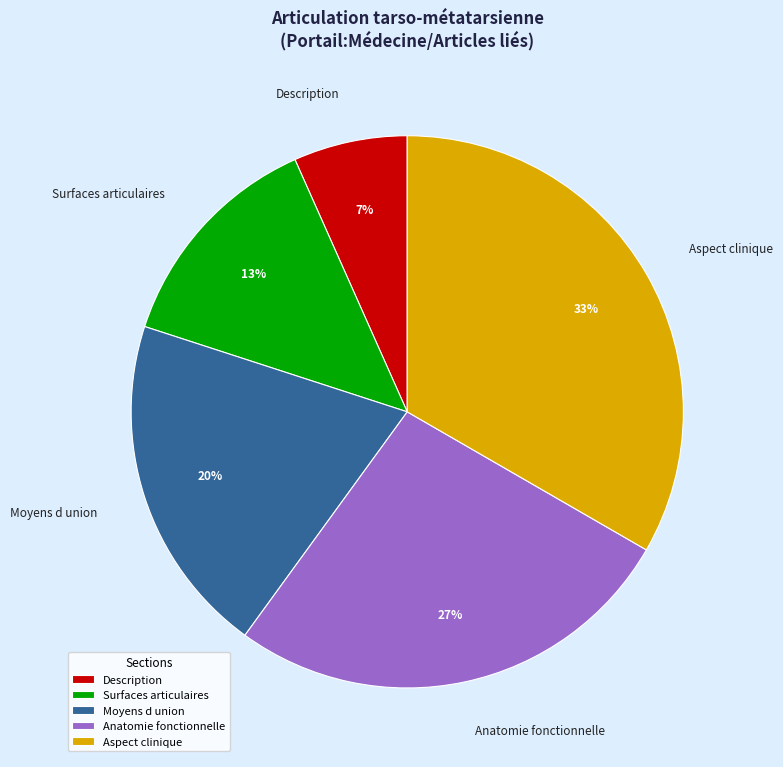

How many segments does this pie chart have?

5